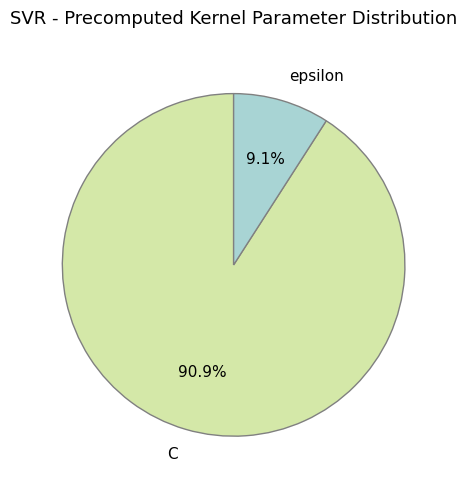

To the nearest percent, what percentage of the pie is C?

91%